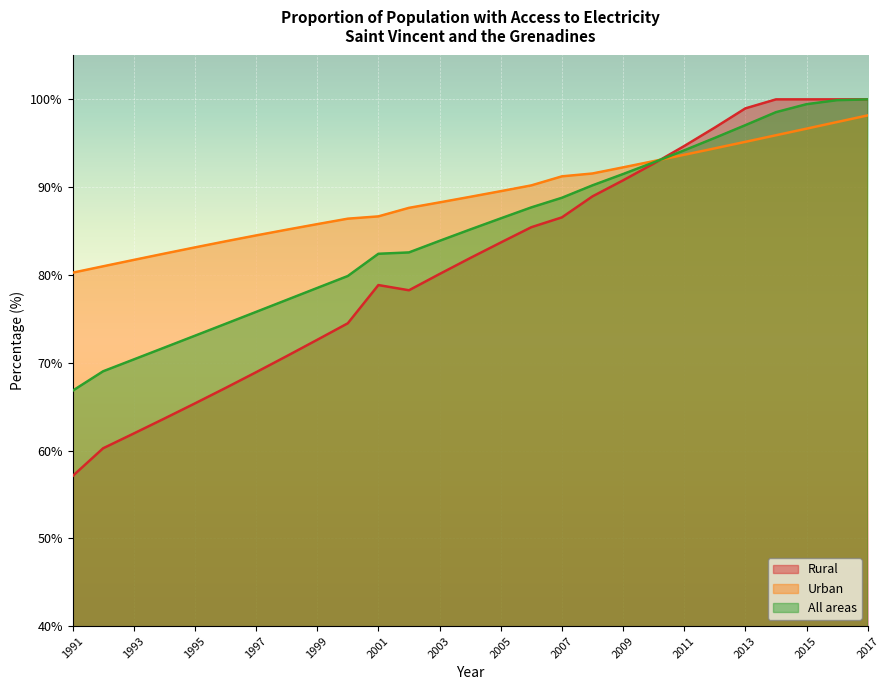

How many lines are shown in the chart?

3